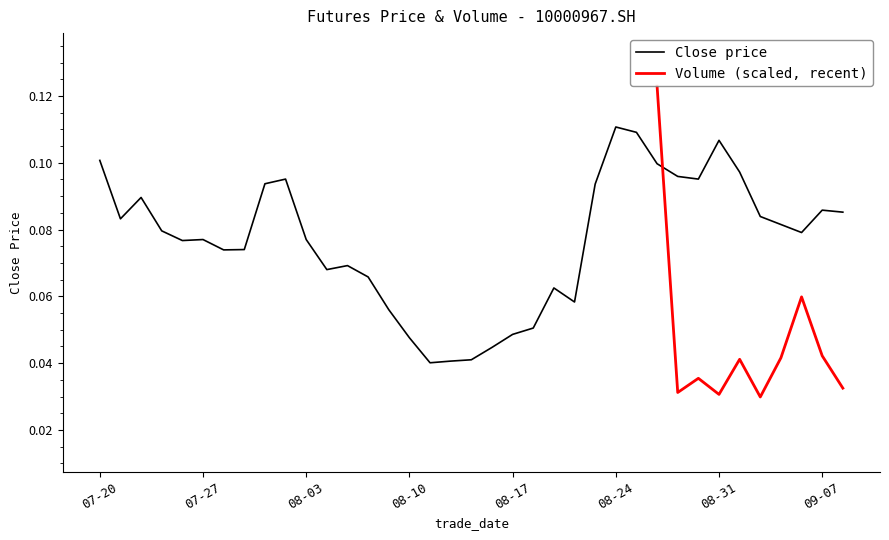

What is the change in value from 20170720 to 20170818?

-0.1